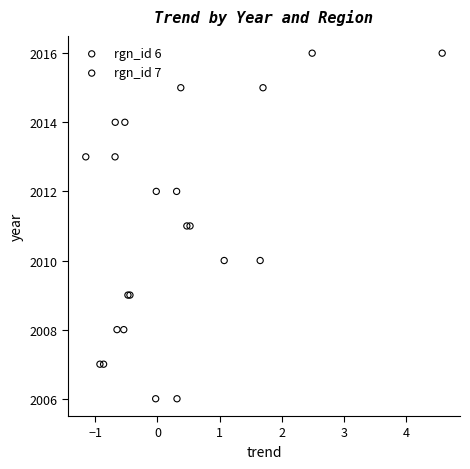

What are all the series names shown in the legend?

rgn_id 6, rgn_id 7